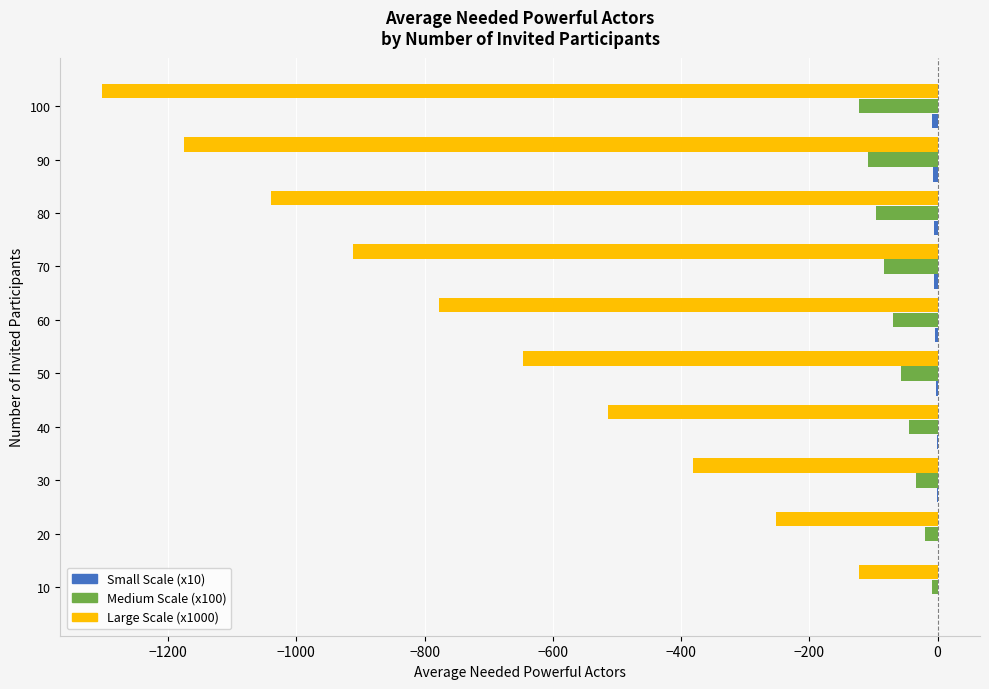

Is the value of Medium Scale (x100) at 60 greater than the value of Large Scale (x1000) at 40?

Yes